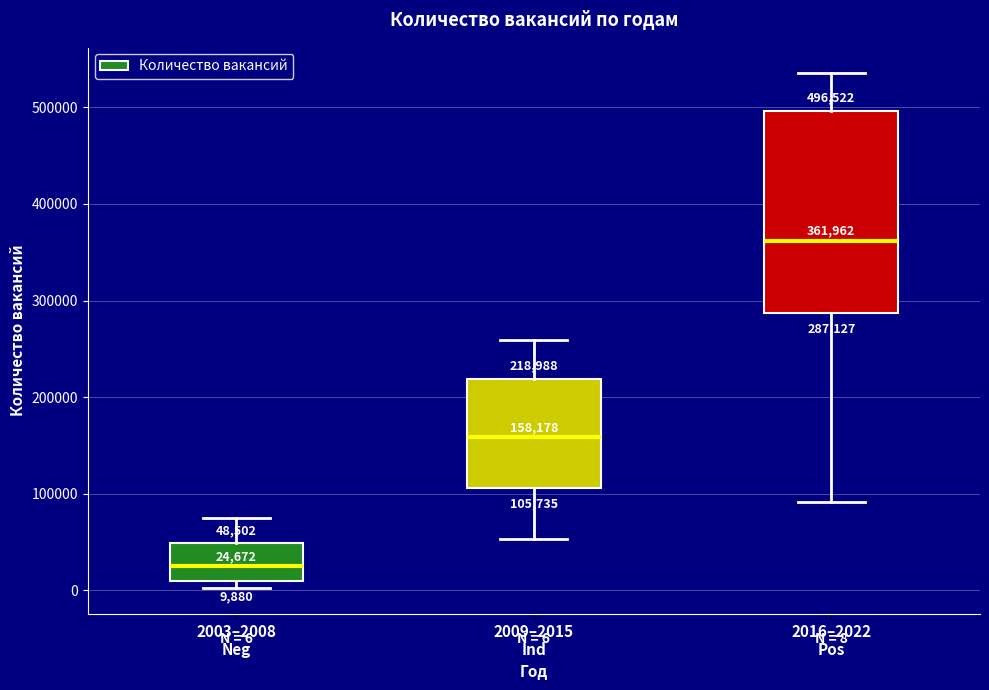

Comparing the boxes themselves (not the whiskers), which one is the tallest?

2016–2022 Pos